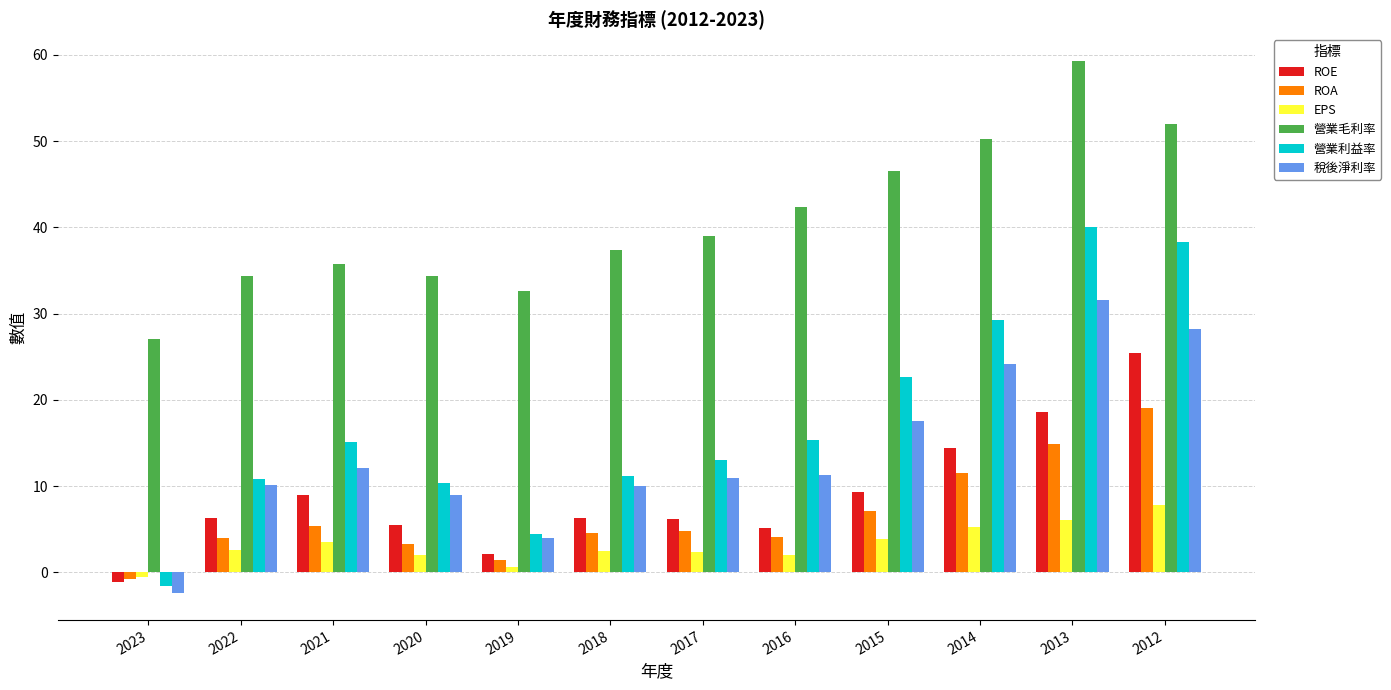

How many distinct data groups are displayed?

6